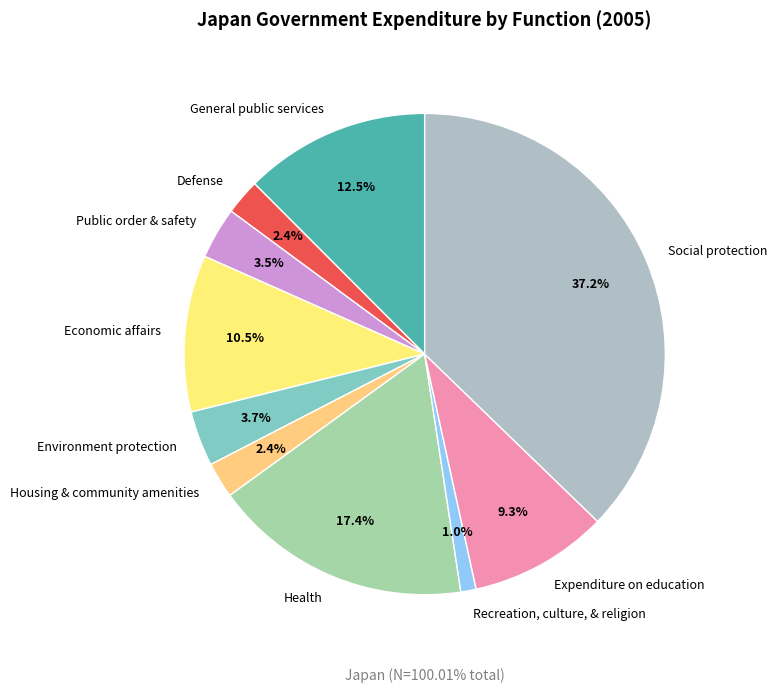

Rank the categories by value from lowest to highest.

Recreation, culture, & religion, Defense, Housing & community amenities, Public order & safety, Environment protection, Expenditure on education, Economic affairs, General public services, Health, Social protection